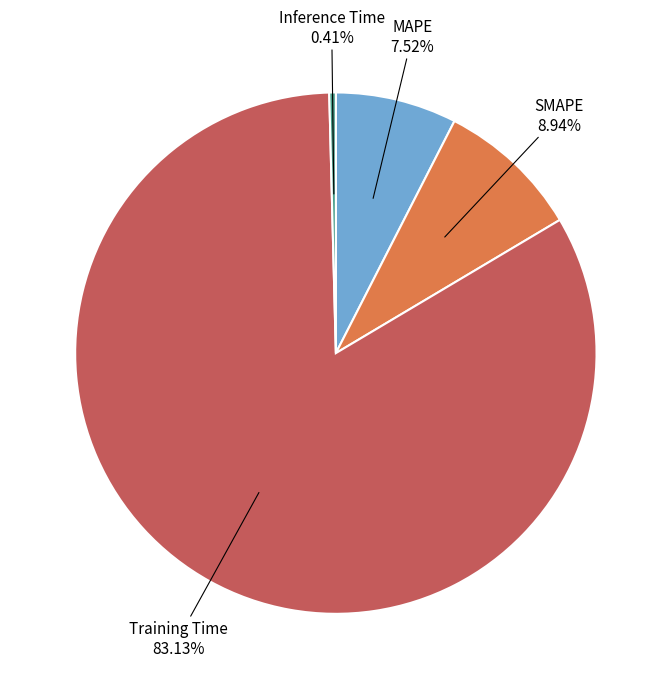

To the nearest percent, what percentage of the pie is Training Time?

83%